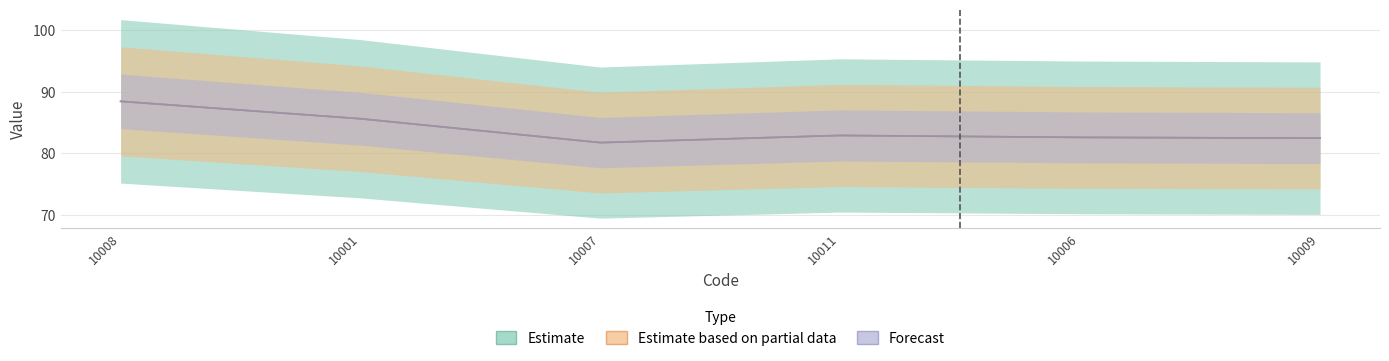

Is the value of Forecast at 10009 greater than the value of Estimate at 10011?

No